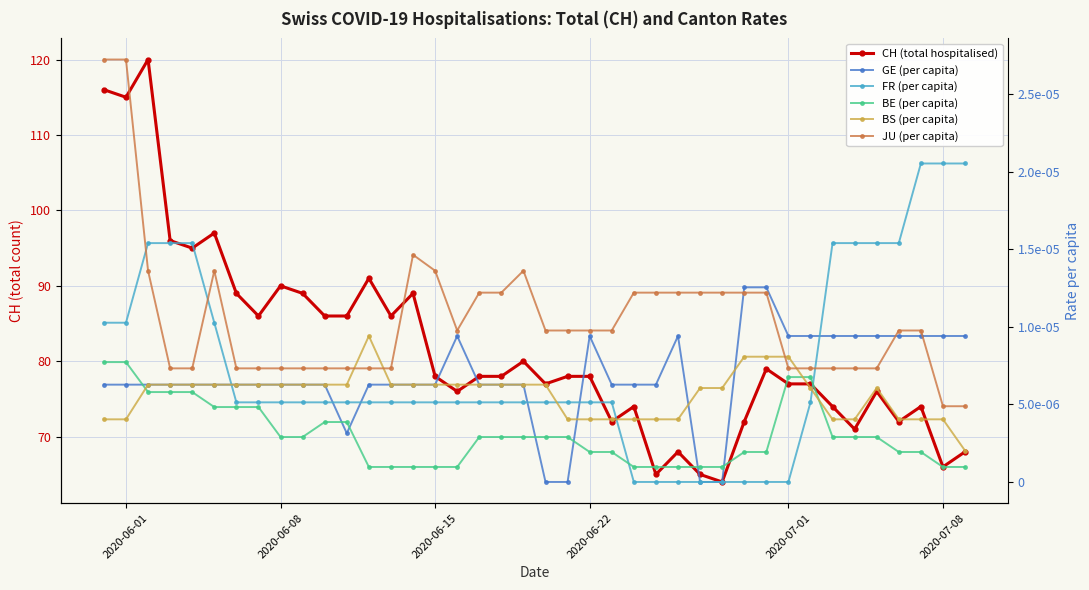

True or false: GE (per capita) has more than 1 points higher than both neighbors.

True